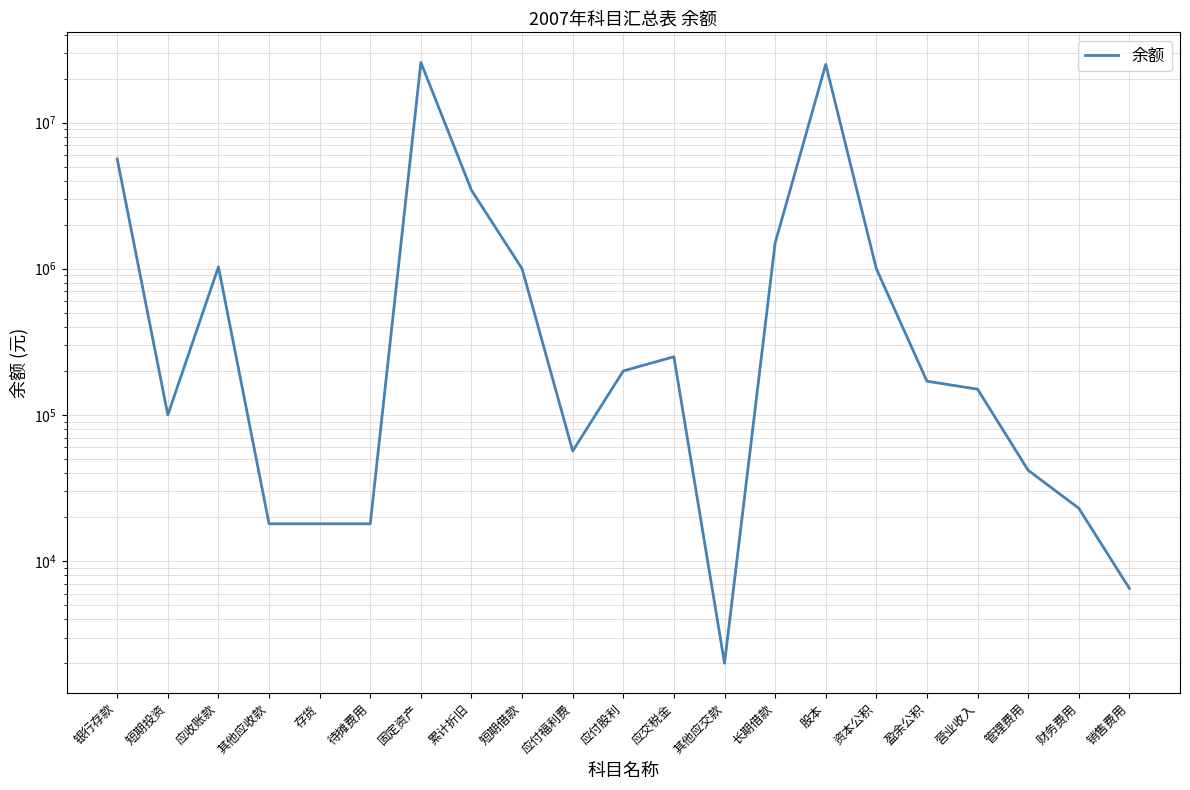

Count the number of data series in this chart.

1